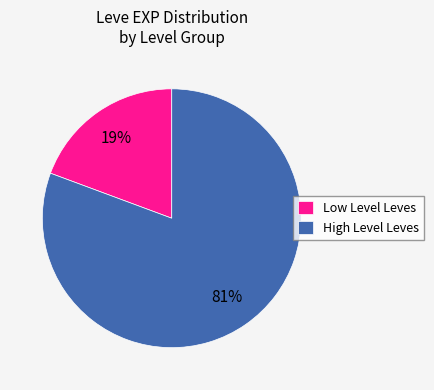

Which slice is the smallest?

Low Level Leves